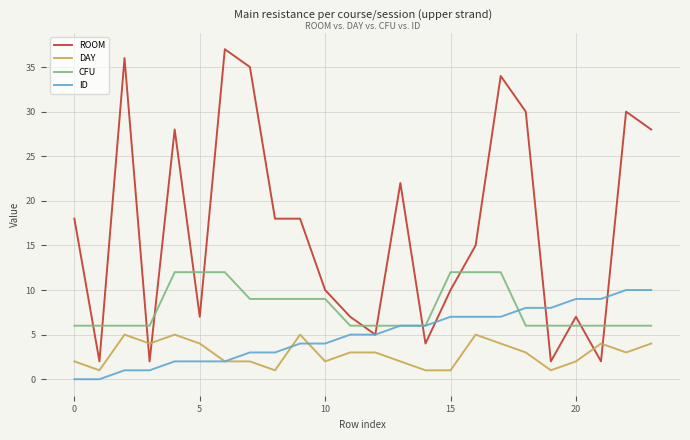

What is the greatest value displayed?

37